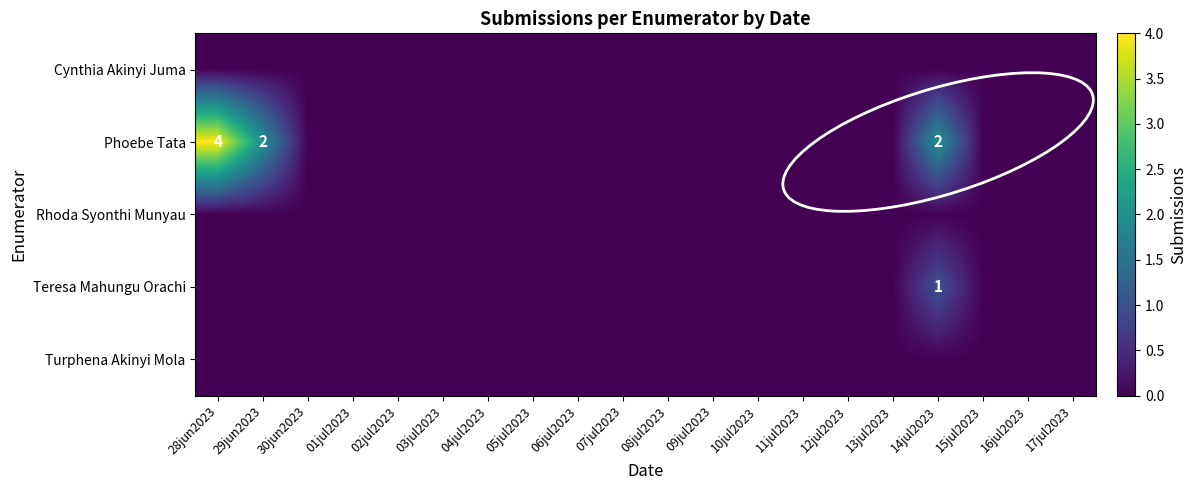

List the labels in order of Rhoda Syonthi Munyau value, smallest first.

28jun2023, 29jun2023, 30jun2023, 01jul2023, 02jul2023, 03jul2023, 04jul2023, 05jul2023, 06jul2023, 07jul2023, 08jul2023, 09jul2023, 10jul2023, 11jul2023, 12jul2023, 13jul2023, 14jul2023, 15jul2023, 16jul2023, 17jul2023